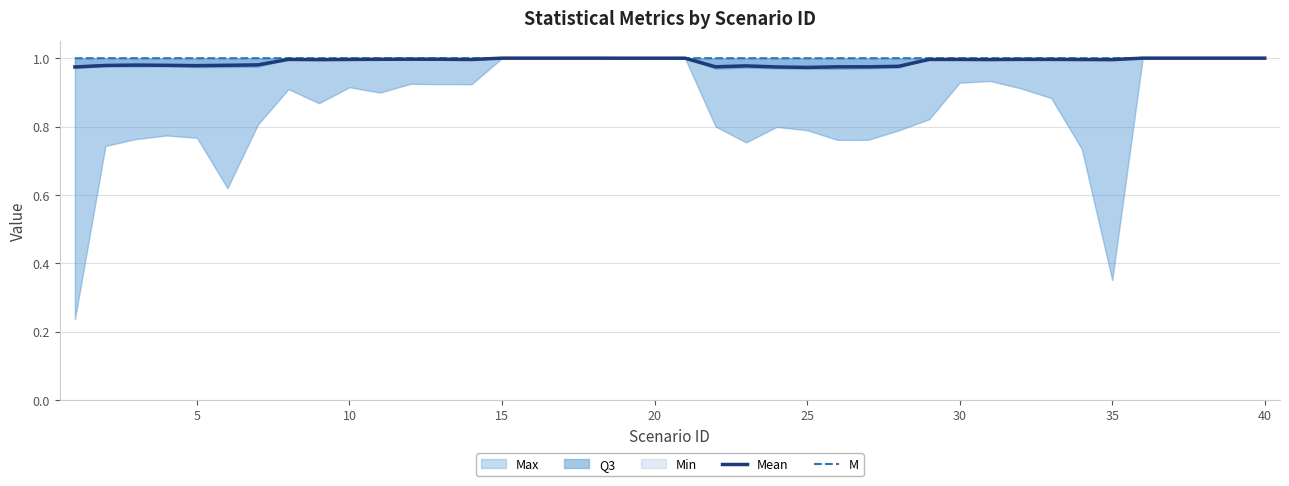

True or false: M has more than 2 interior local peaks.

True